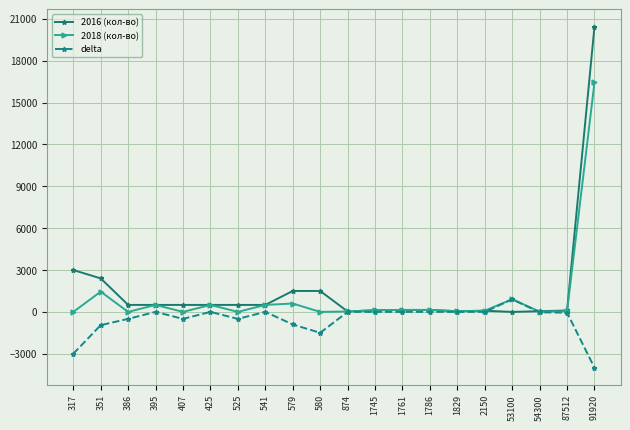

Which series has the largest total across all categories?

2016 (кол-во)